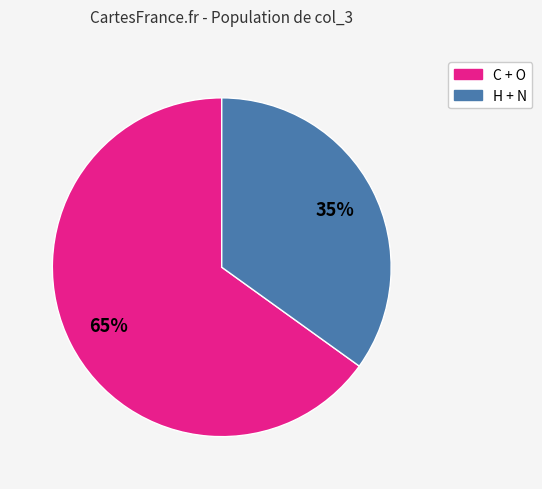

Is there any slice that represents more than half of the pie?

Yes